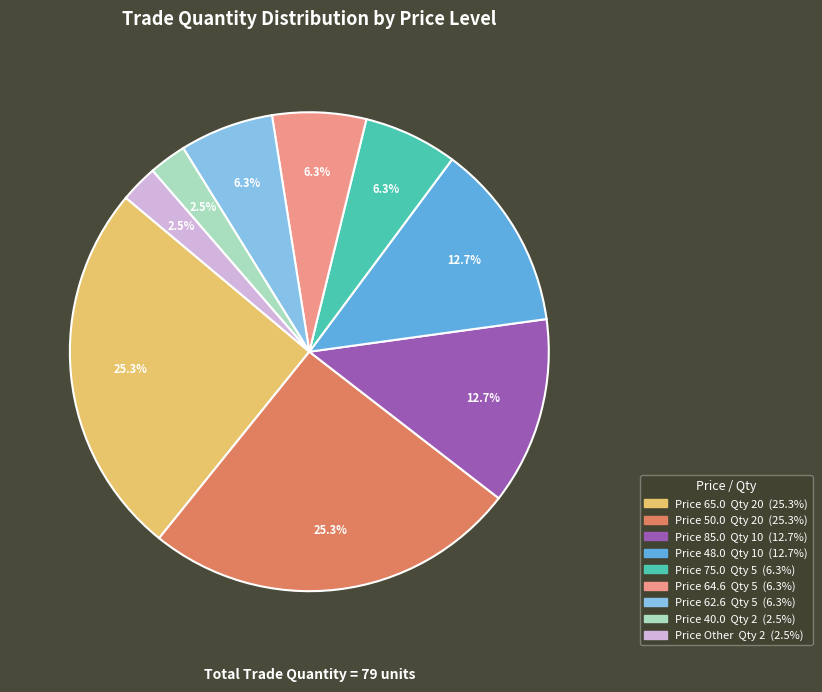

Does any single category account for the majority?

No